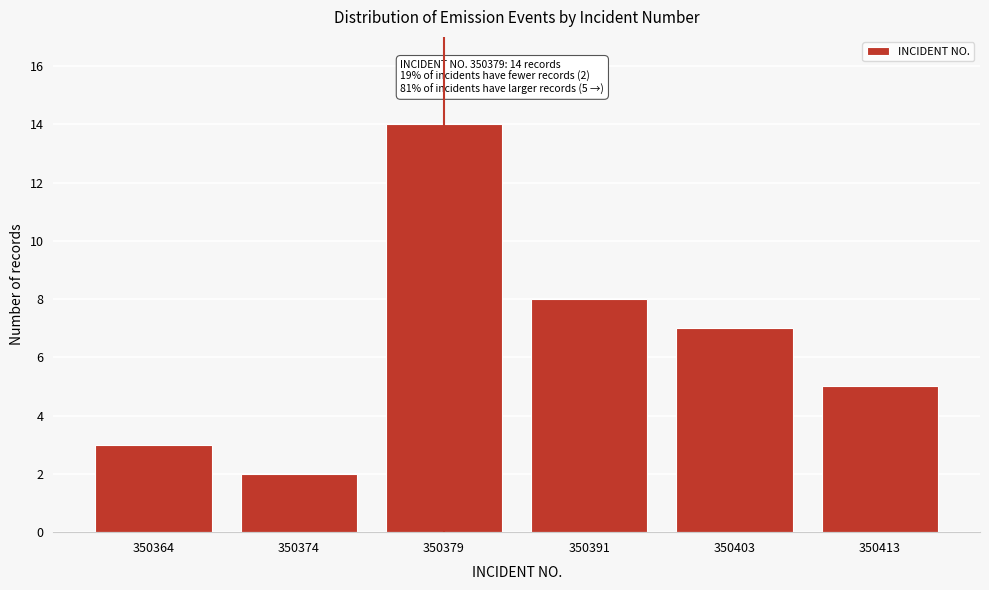

Reading left to right, list all the values displayed in this chart.

3	2	14	8	7	5